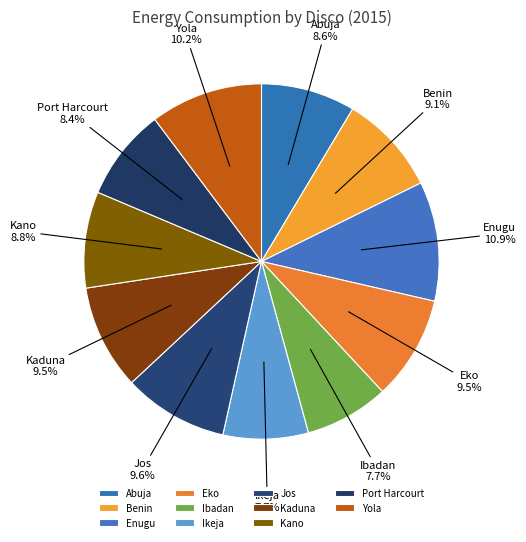

Between Ibadan and Eko, which is larger?

Eko